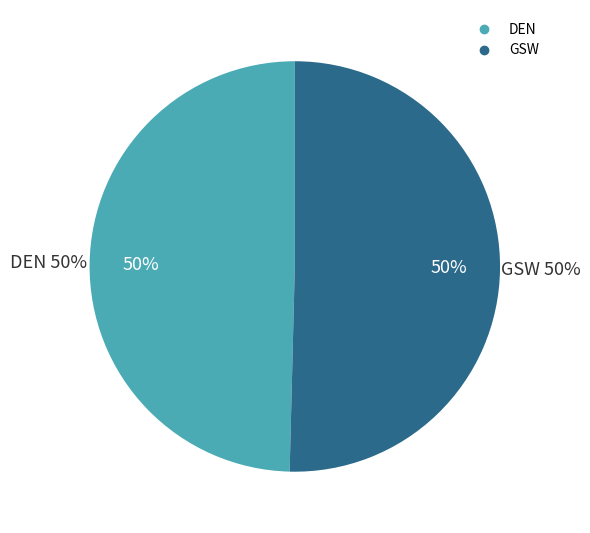

Between GSW and DEN, which is larger?

GSW